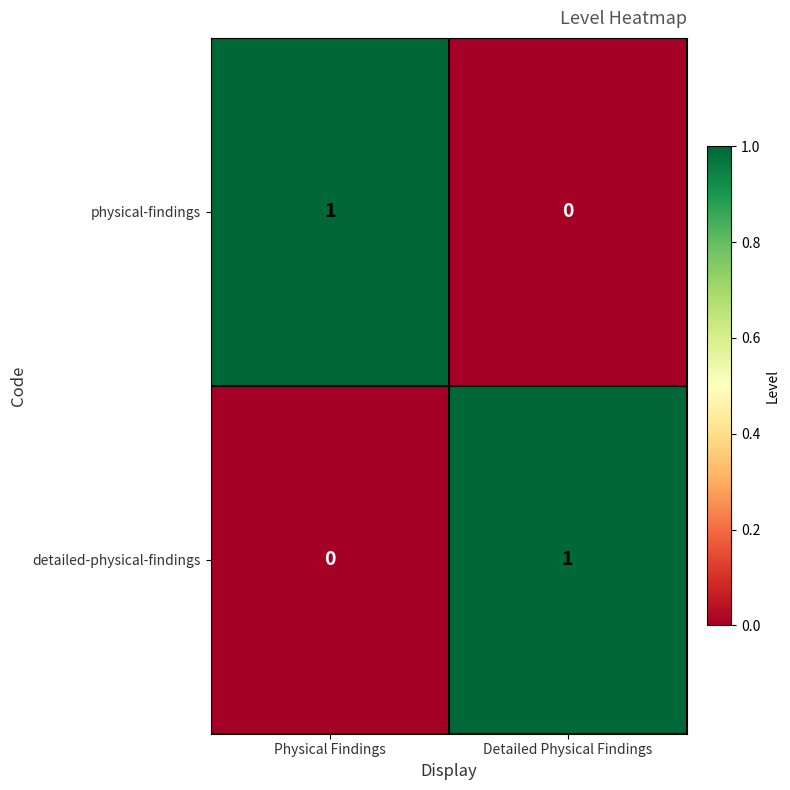

The detailed-physical-findings series shows 1 at Physical Findings. True or false?

False